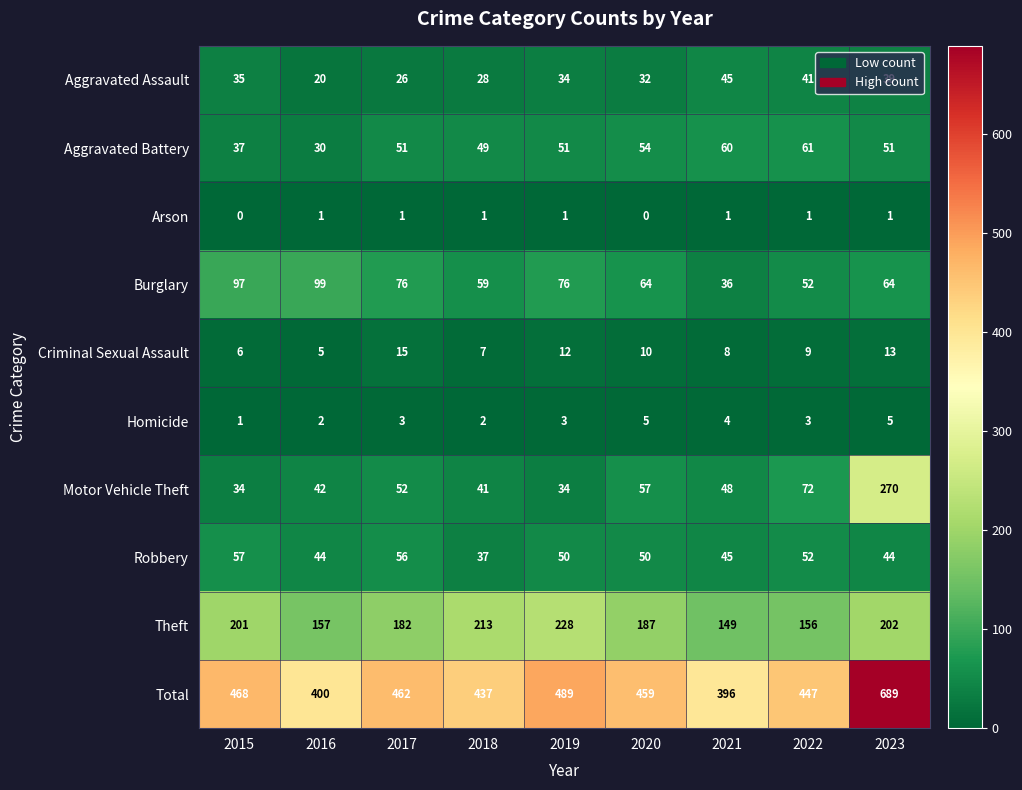

Rank the series at 2023 from highest to lowest value.

Total, Motor Vehicle Theft, Theft, Burglary, Aggravated Battery, Robbery, Aggravated Assault, Criminal Sexual Assault, Homicide, Arson